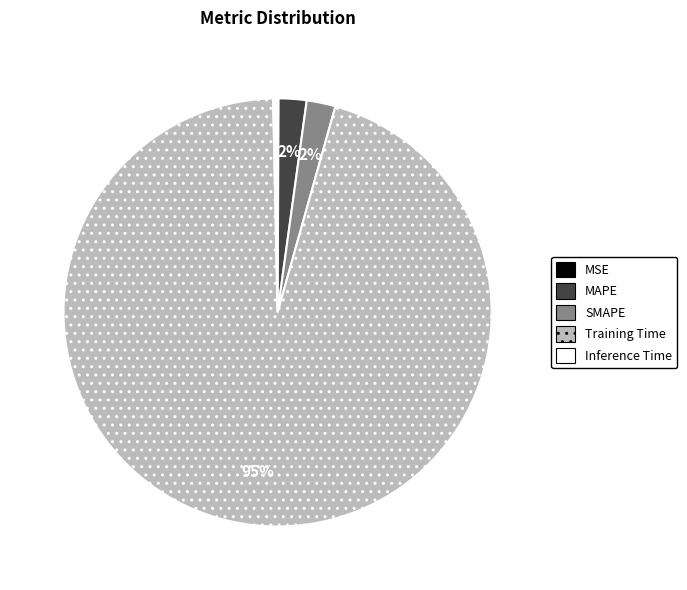

Combined, do Training Time and SMAPE account for over 50%?

Yes